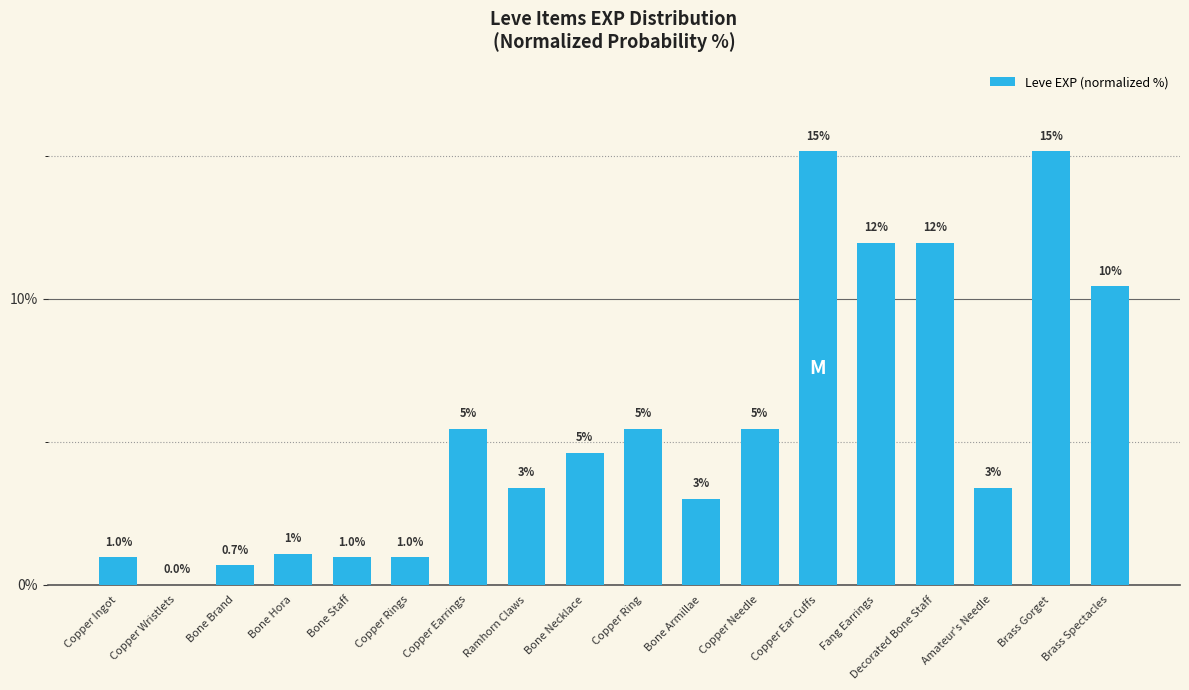

What is the maximum value shown in the chart?

15.1